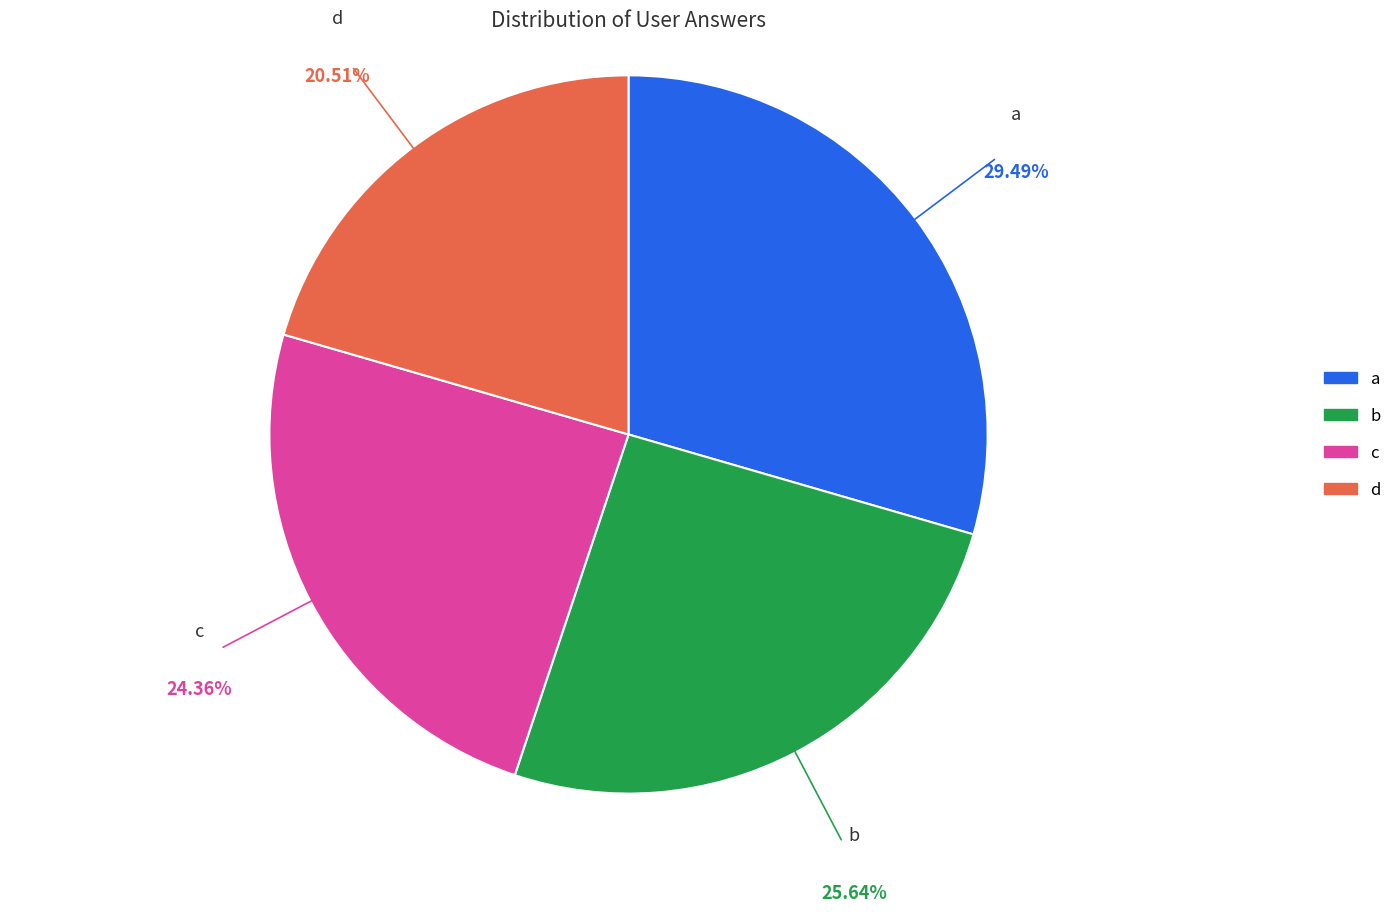

To the nearest percent, what portion does a represent?

29%